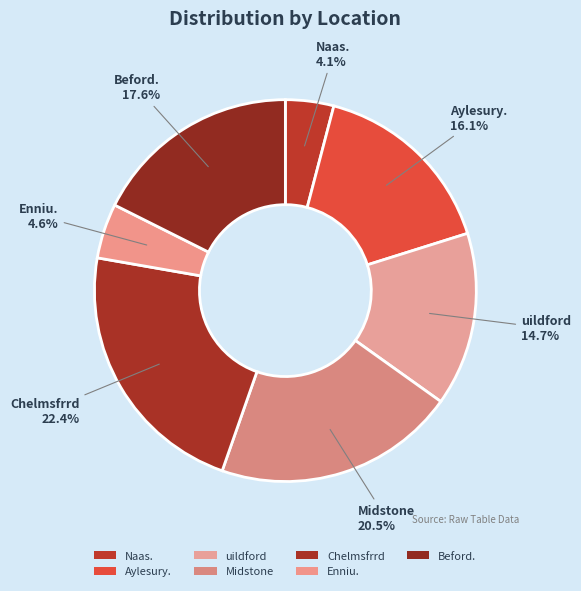

Count the number of slices in the pie.

7